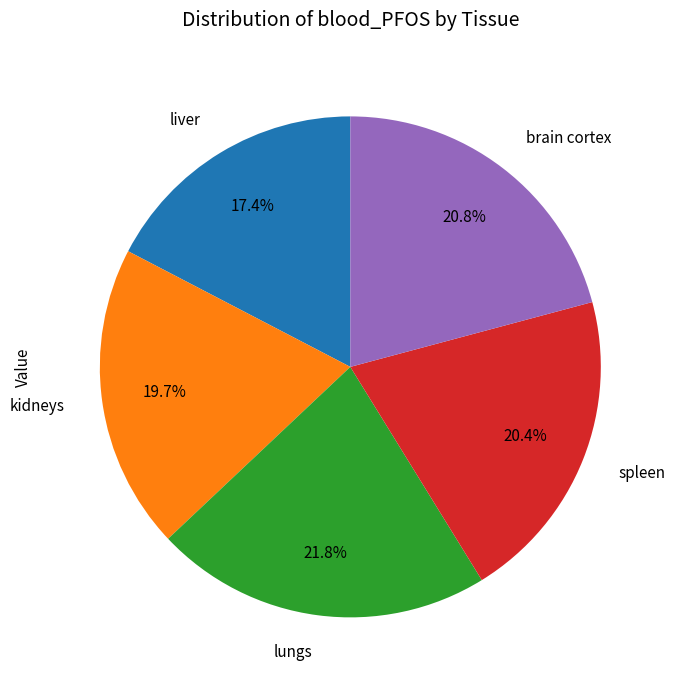

What percentage is the lungs slice, to the nearest percent?

22%